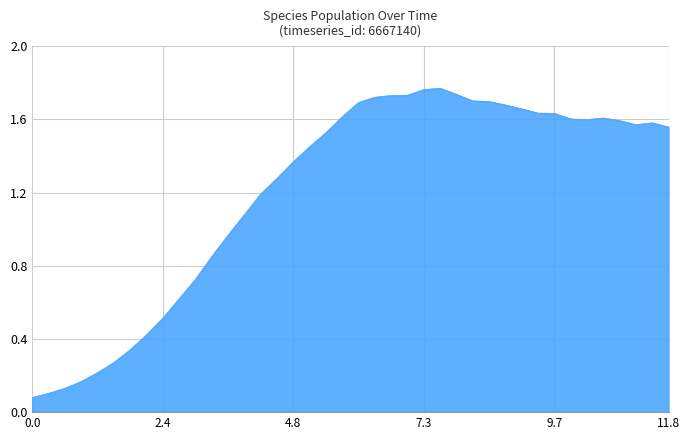

What is the difference between the second highest and second lowest values?

1.7